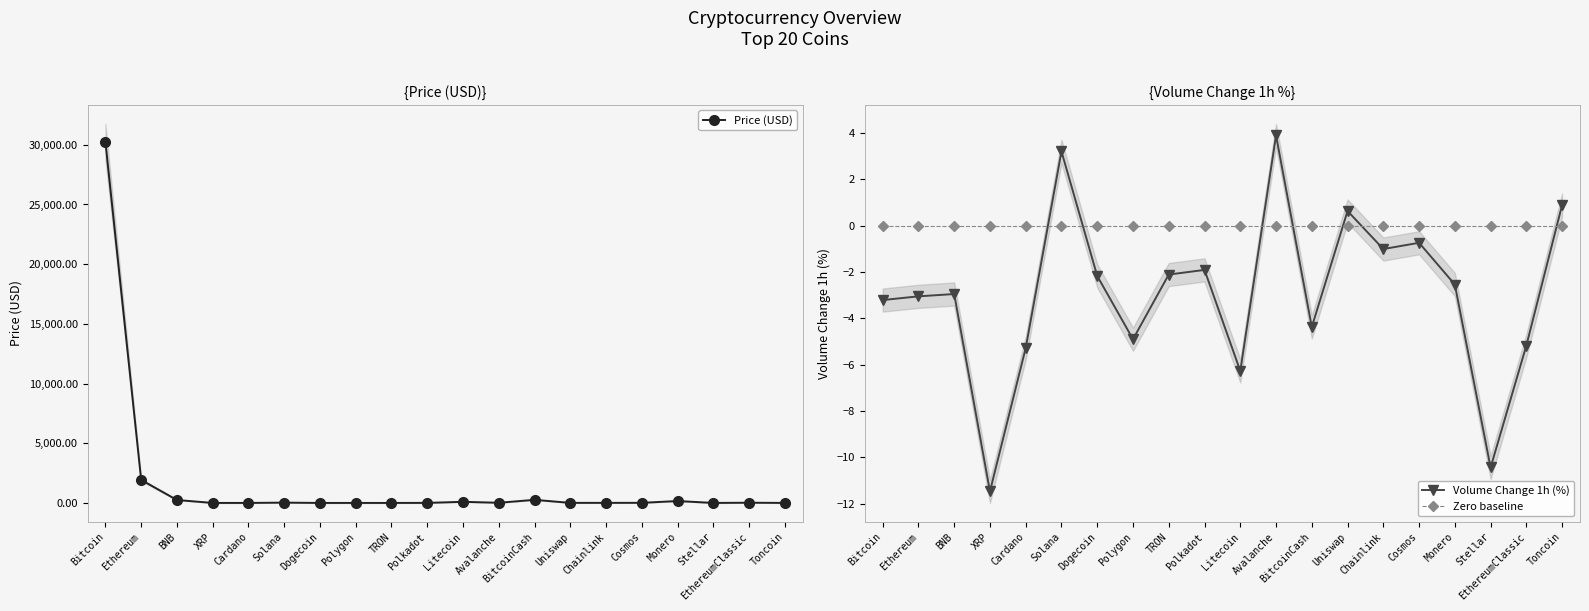

What is the maximum value shown in the chart?

30242.5